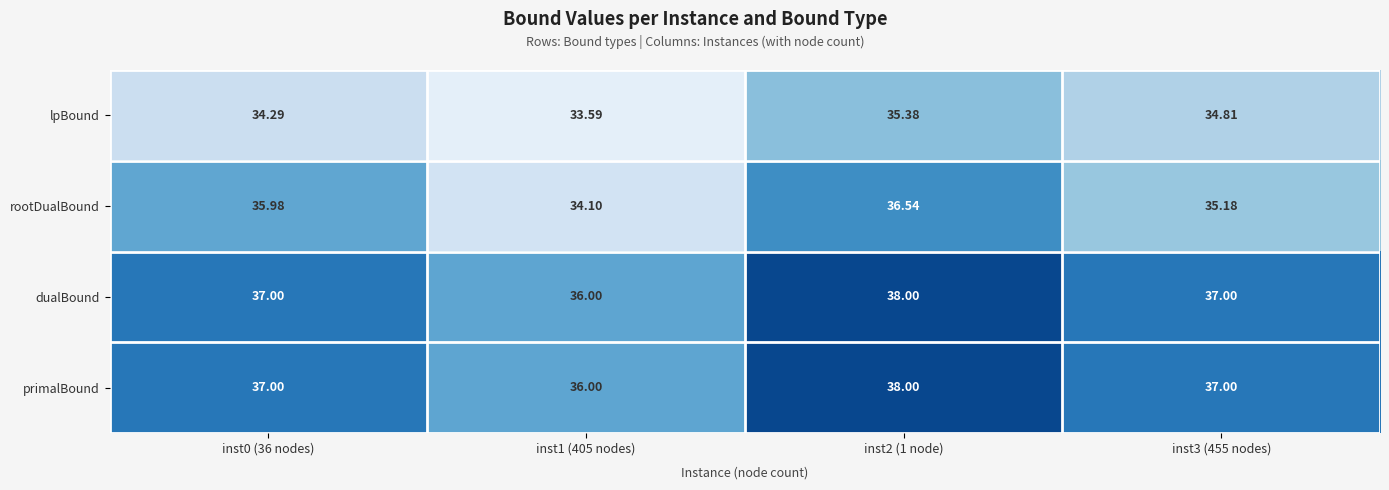

Which series has the largest range (max minus min)?

rootDualBound